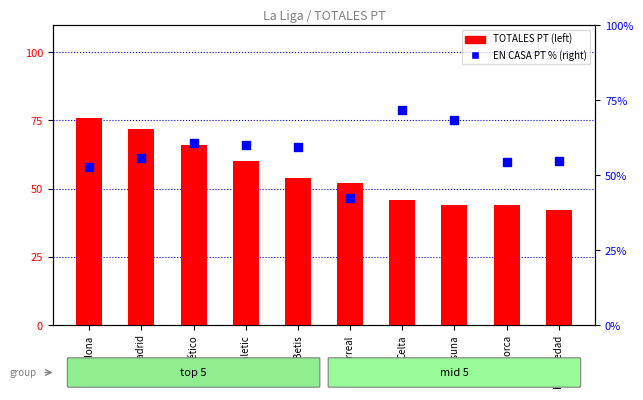

Which series has the widest spread of Y values?

TOTALES PT